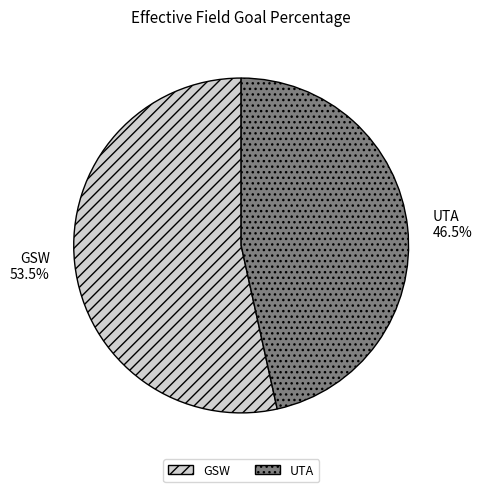

How many segments does this pie chart have?

2